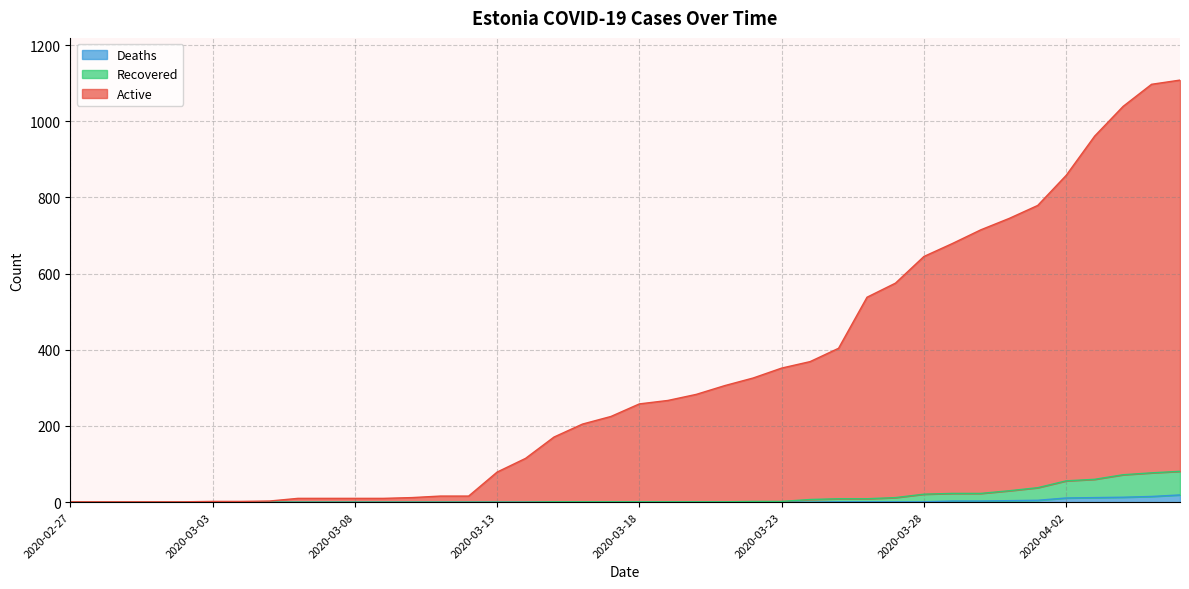

Between 2020-03-28 and 2020-04-06, which series saw the biggest shift?

Active